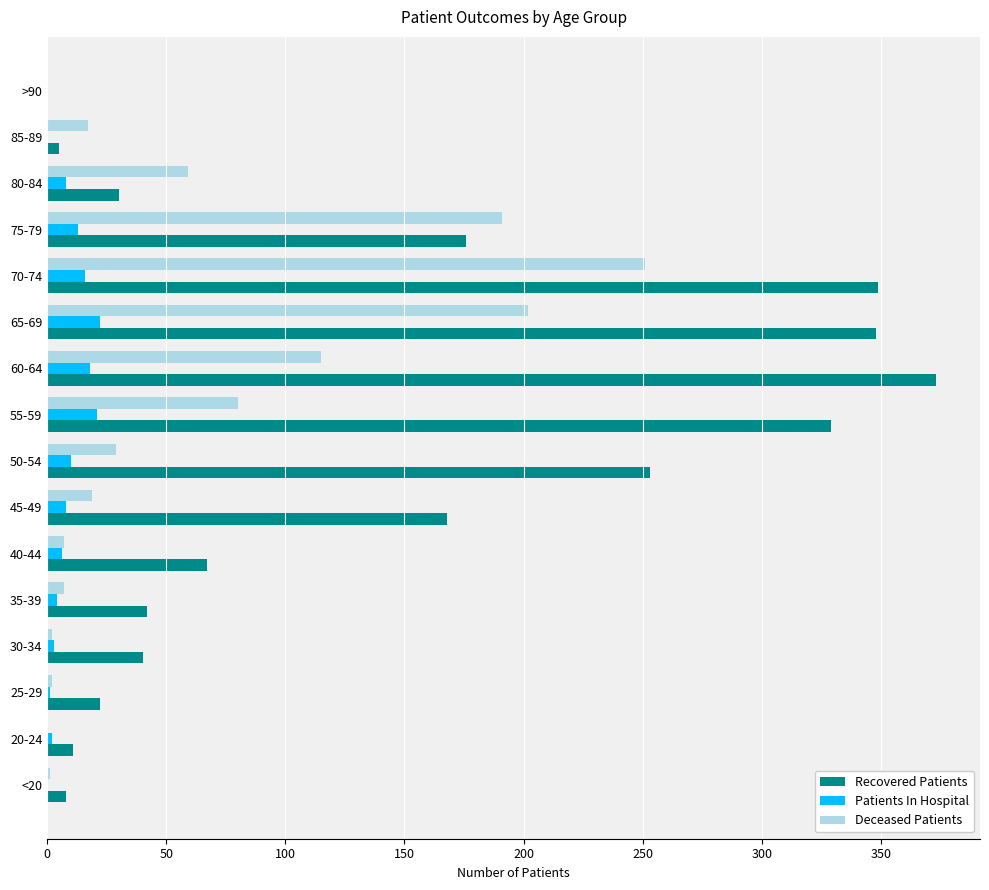

The value of Patients In Hospital at 70-74 is 16. True or false?

True